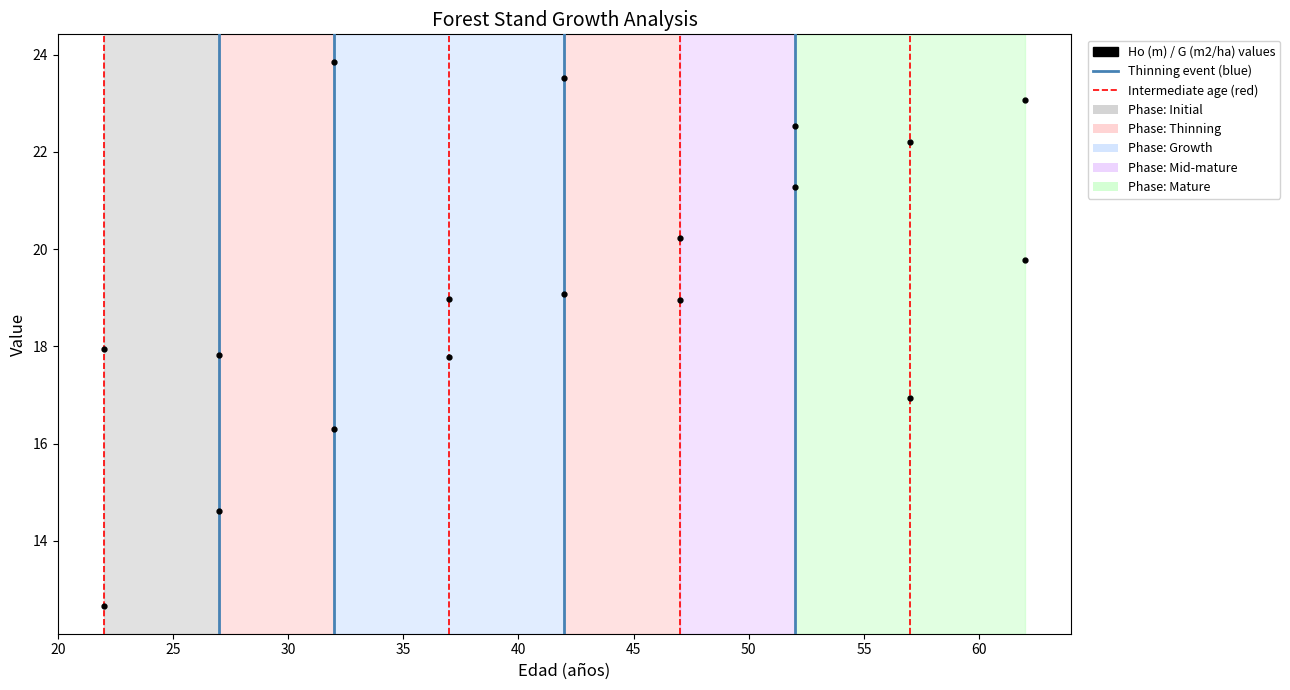

How many data points does each series have?

9